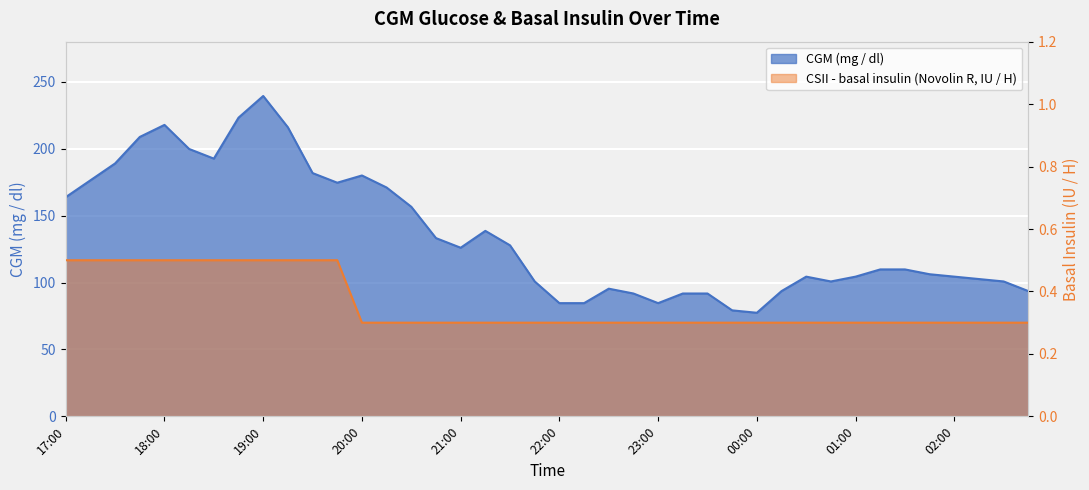

List the series in order of their peak value, highest first.

CGM (mg / dl), CSII - basal insulin (Novolin R, IU / H)